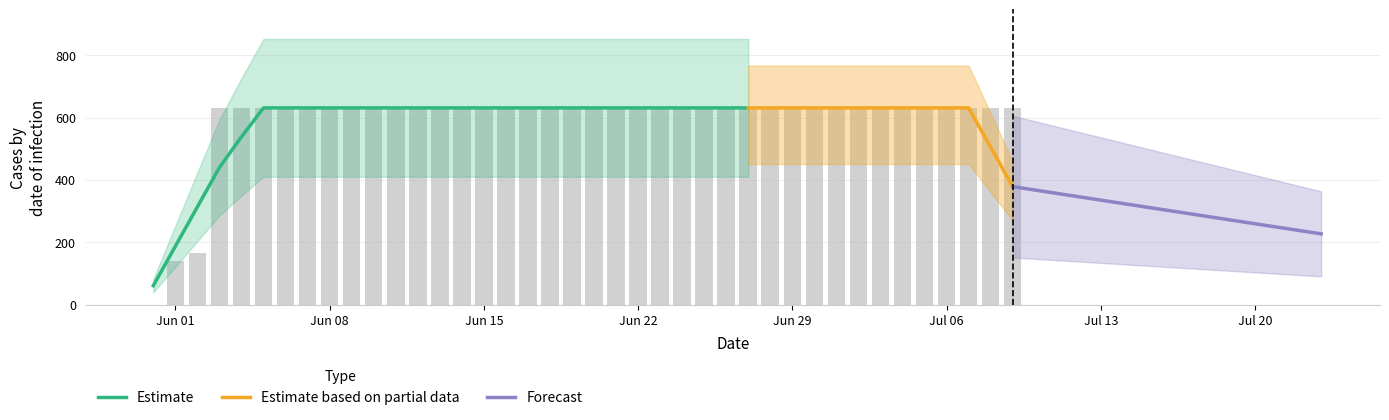

Is it true that the value at 2020-06-06 is 1072?

False